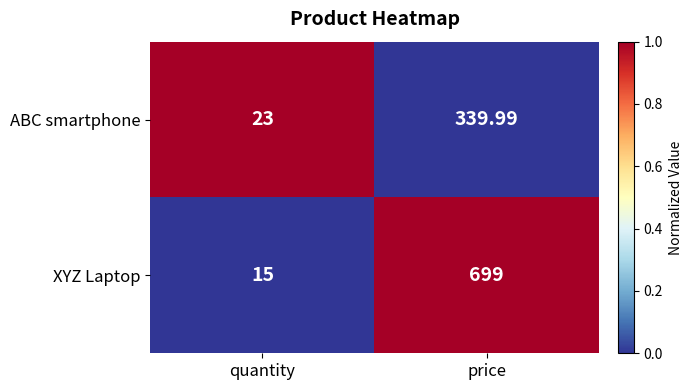

Which series has the largest total across all categories?

XYZ Laptop